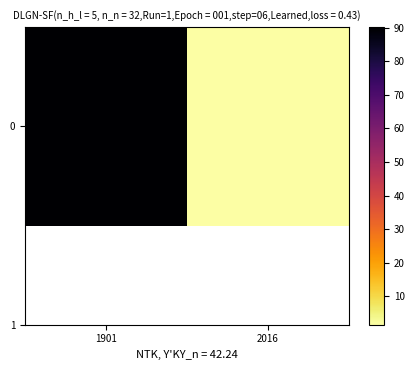

Reading left to right, extract all data points from this chart.

1901=90.2	2016=1.5